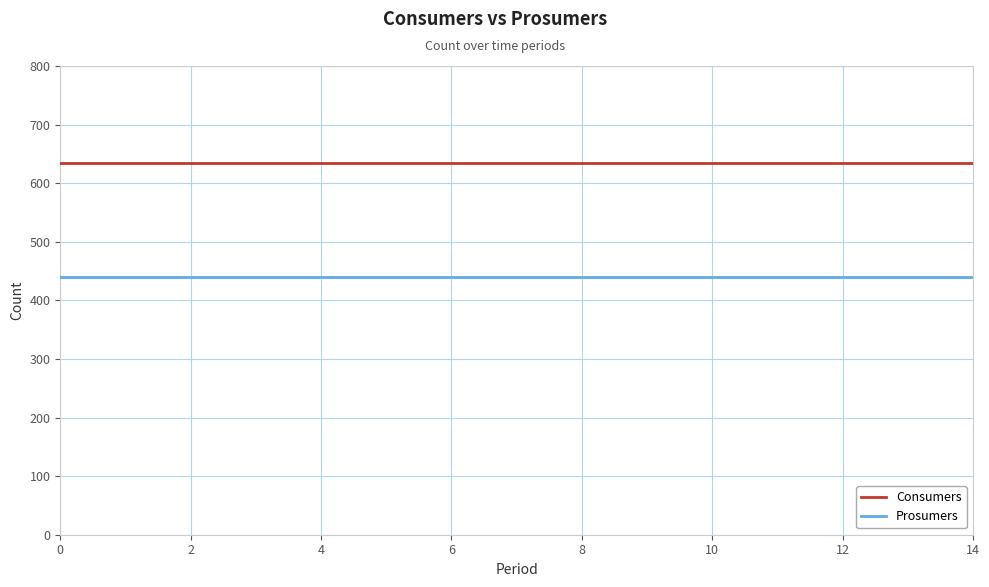

What is the maximum value shown in the chart?

635